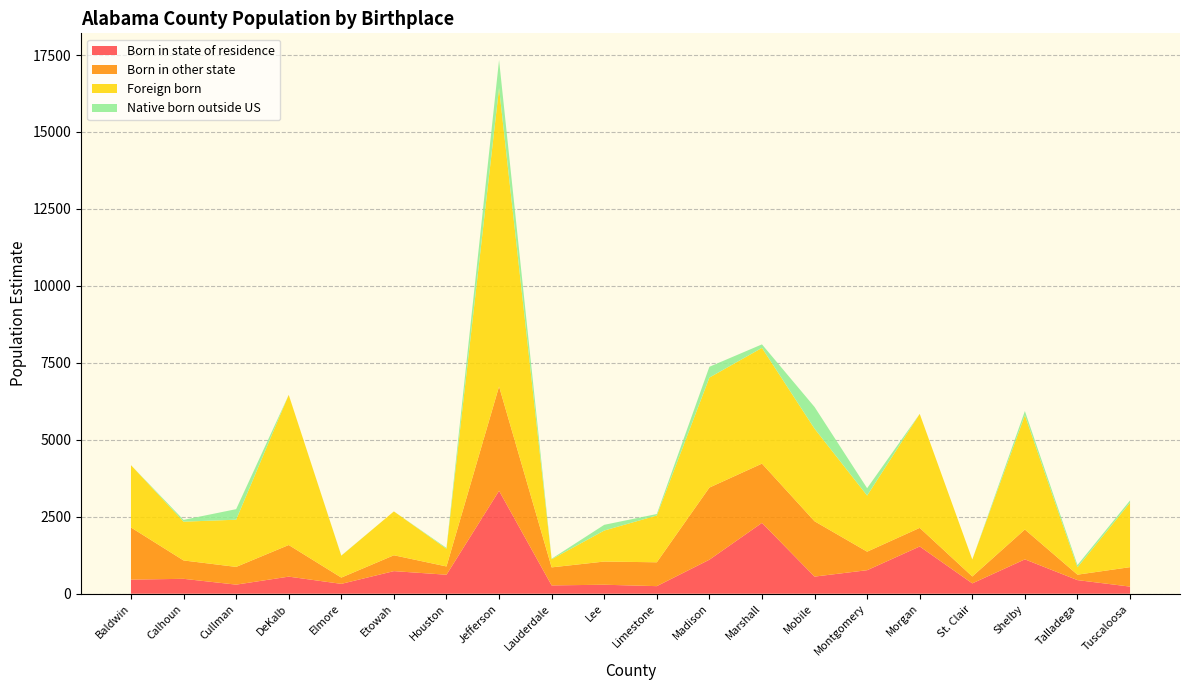

Reading left to right, transcribe all the data shown in this chart.

Born in state of residence: Baldwin=458	Calhoun=484	Cullman=295	DeKalb=555	Elmore=320	Etowah=734	Houston=617	Jefferson=3343	Lauderdale=270	Lee=292	Limestone=246	Madison=1105	Marshall=2301	Mobile=556	Montgomery=764	Morgan=1535	St. Clair=336	Shelby=1116	Talladega=442	Tuscaloosa=231
Born in other state: Baldwin=1694	Calhoun=597	Cullman=576	DeKalb=1027	Elmore=204	Etowah=515	Houston=269	Jefferson=3390	Lauderdale=586	Lee=753	Limestone=775	Madison=2343	Marshall=1925	Mobile=1798	Montgomery=602	Morgan=604	St. Clair=224	Shelby=970	Talladega=177	Tuscaloosa=632
Foreign born: Baldwin=2024	Calhoun=1259	Cullman=1533	DeKalb=4878	Elmore=711	Etowah=1425	Houston=573	Jefferson=9692	Lauderdale=263	Lee=1007	Limestone=1520	Madison=3573	Marshall=3760	Mobile=3007	Montgomery=1822	Morgan=3703	St. Clair=552	Shelby=3711	Talladega=239	Tuscaloosa=2095
Native born outside US: Baldwin=0	Calhoun=59	Cullman=343	DeKalb=0	Elmore=6	Etowah=0	Houston=29	Jefferson=912	Lauderdale=17	Lee=186	Limestone=48	Madison=351	Marshall=114	Mobile=706	Montgomery=240	Morgan=0	St. Clair=0	Shelby=137	Talladega=74	Tuscaloosa=73